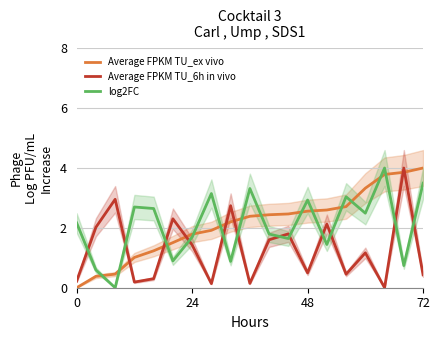

How many lines are shown in the chart?

3